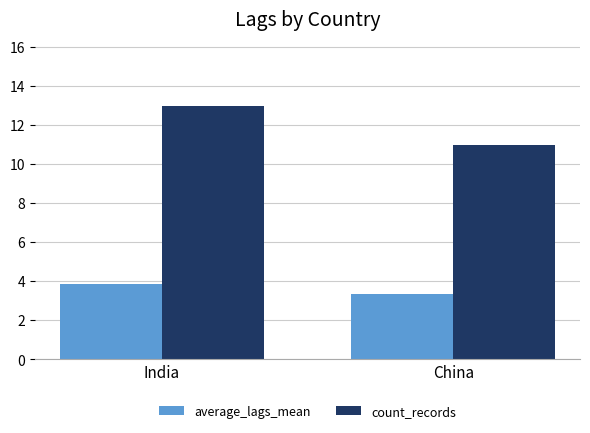

What position from the left is China?

2